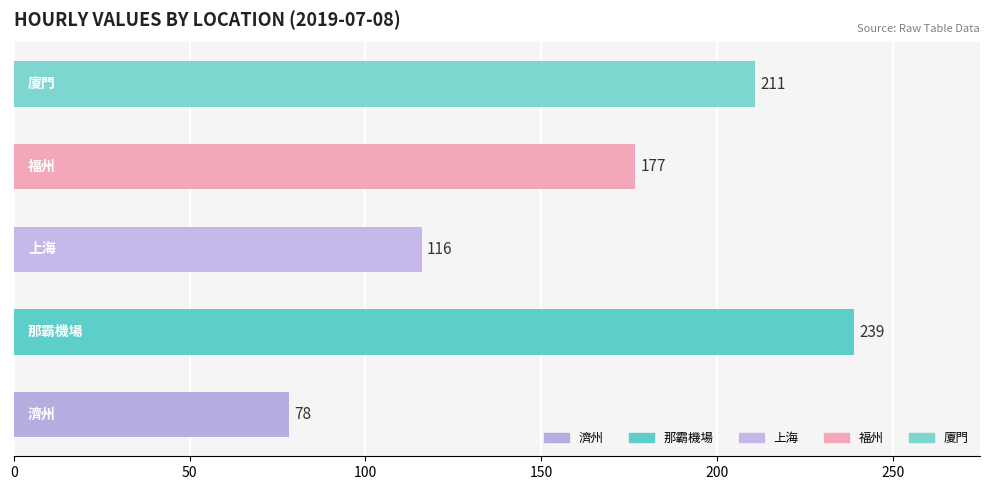

What is the average value?

164.2